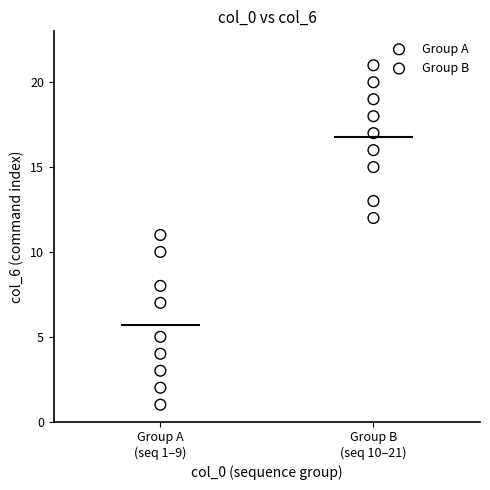

Which series has the widest spread of Y values?

Group A